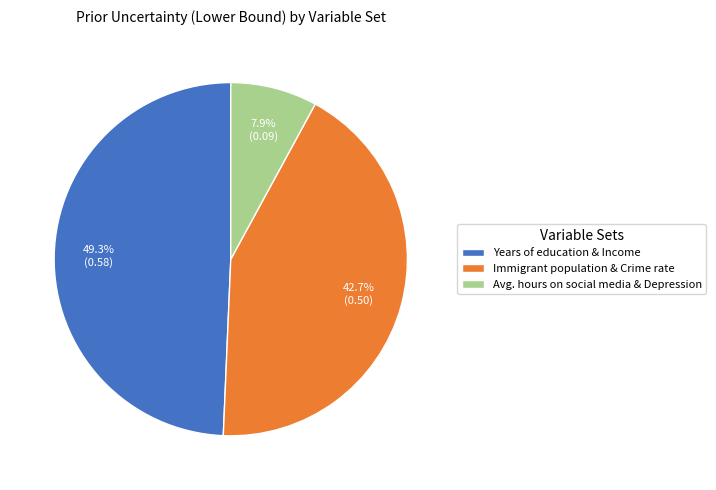

What is the largest slice in the pie chart?

Years of education & Income